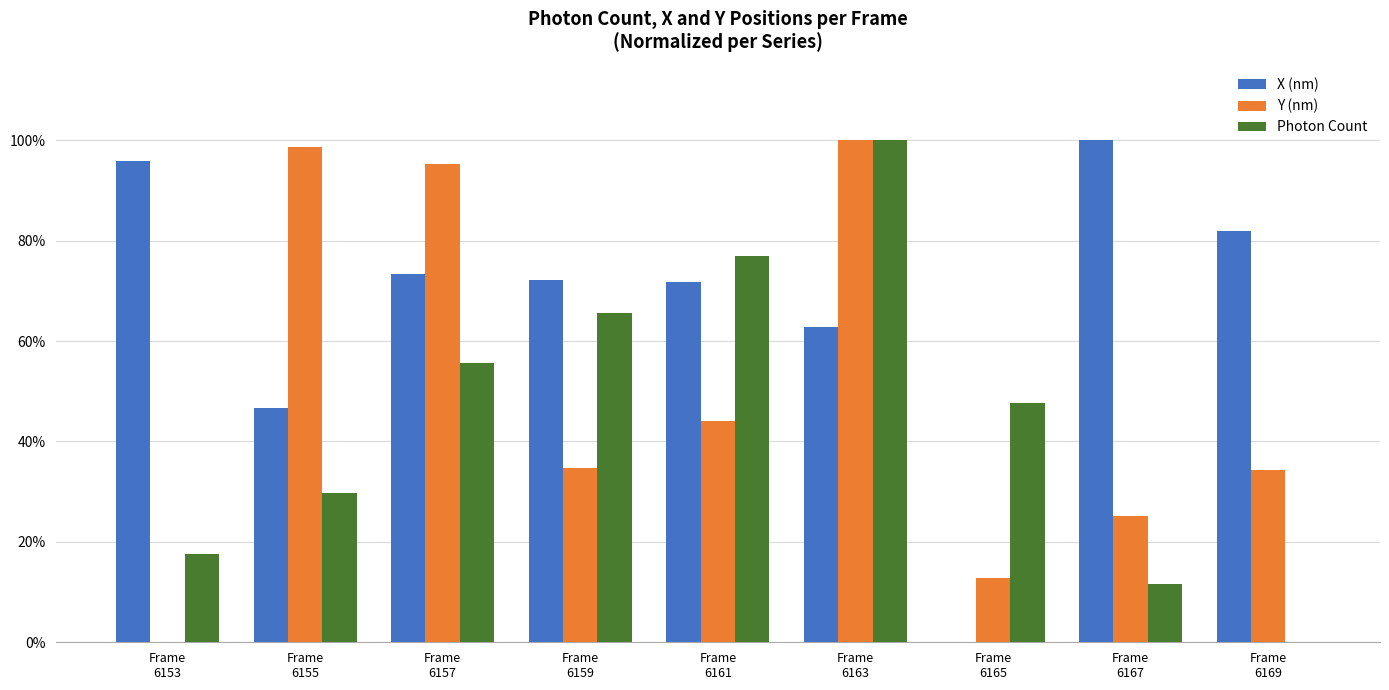

What is the difference between the X (nm) values at Frame
6159 and Frame
6155?

0.3